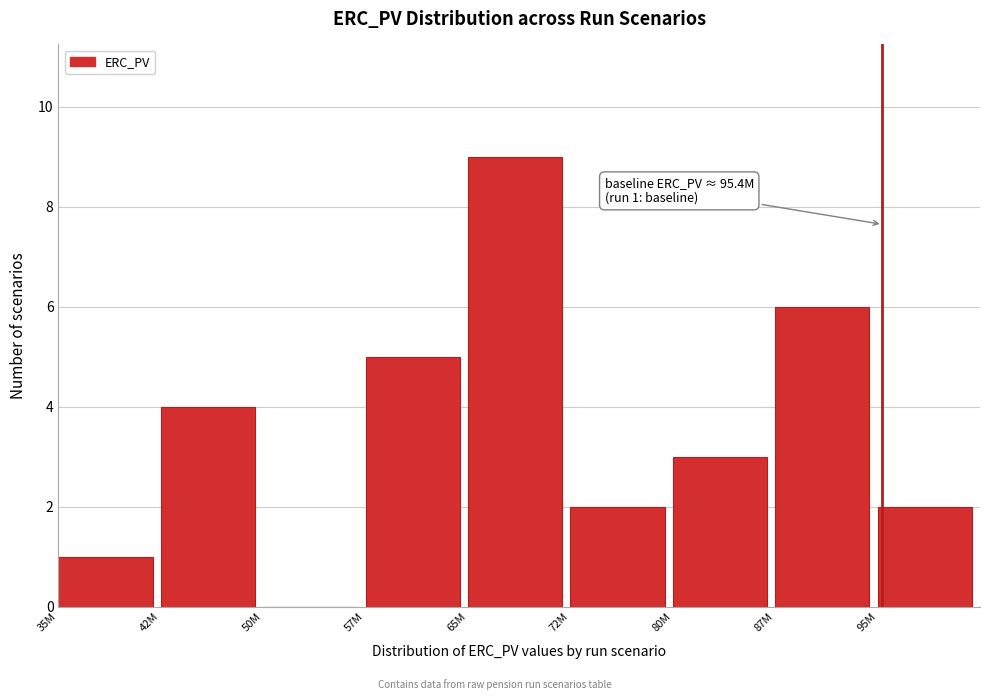

Reading left to right, what are all the values shown in this chart?

35M=1	42M=4	50M=0	57M=5	65M=9	72M=2	80M=3	87M=6	95M=2